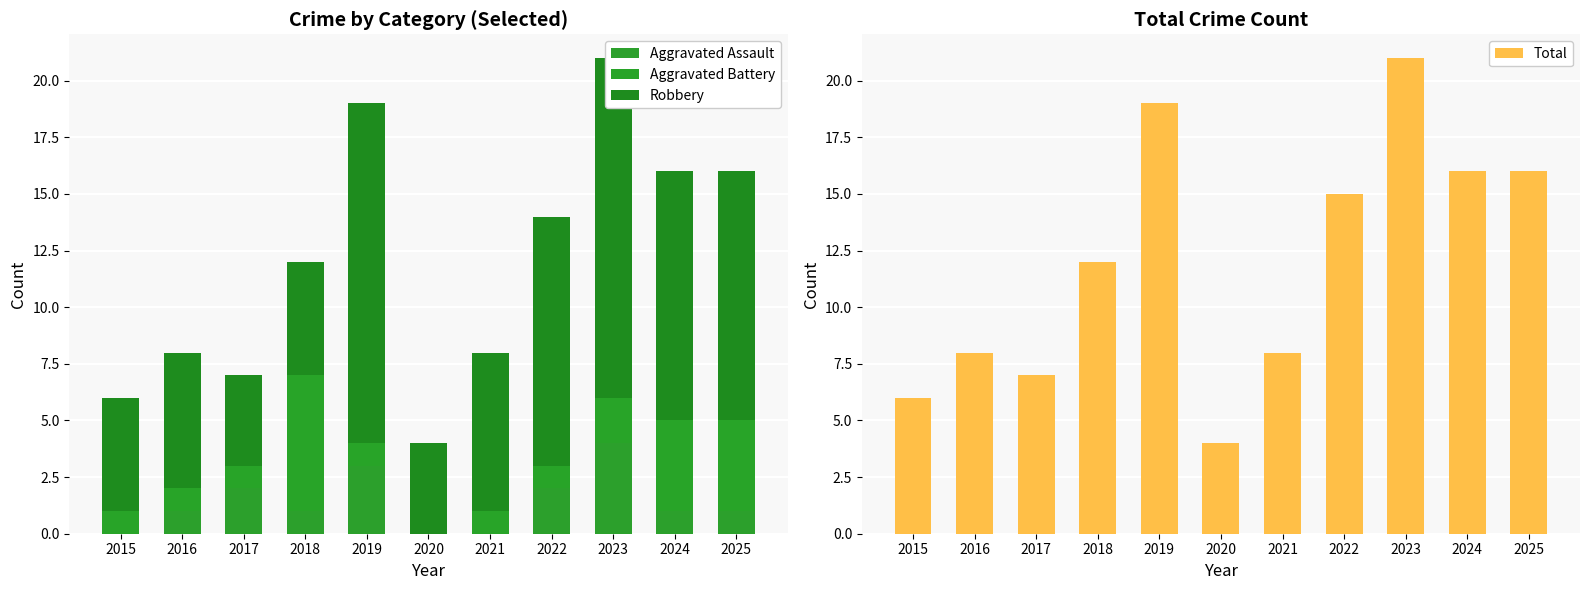

Which series has the largest range (max minus min)?

Total